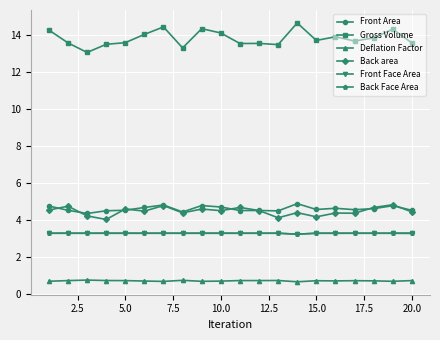

Which series has the largest total across all categories?

Gross Volume